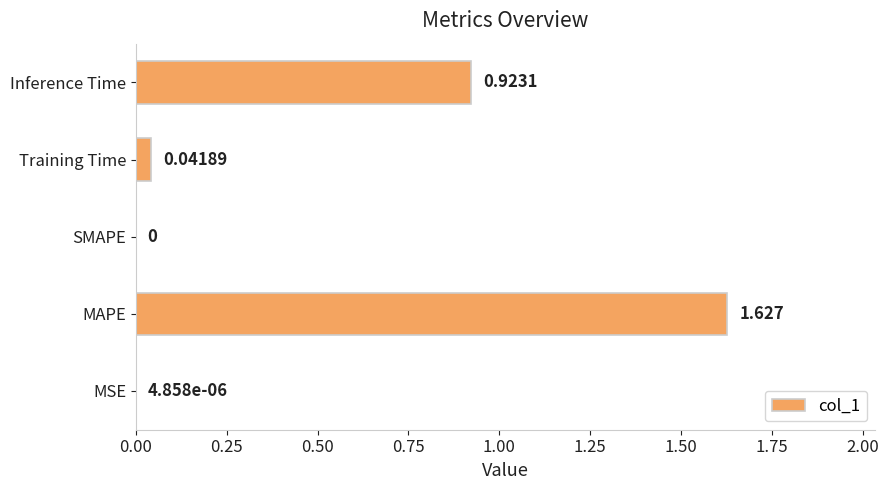

How many values exceed 0?

4